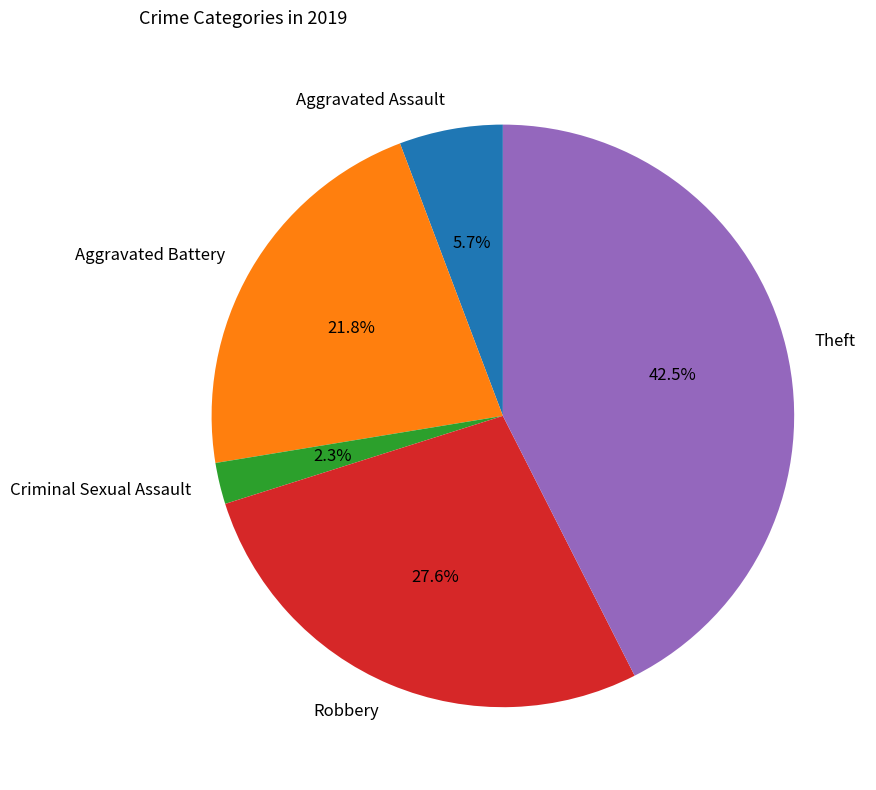

Is there any slice that represents more than half of the pie?

No